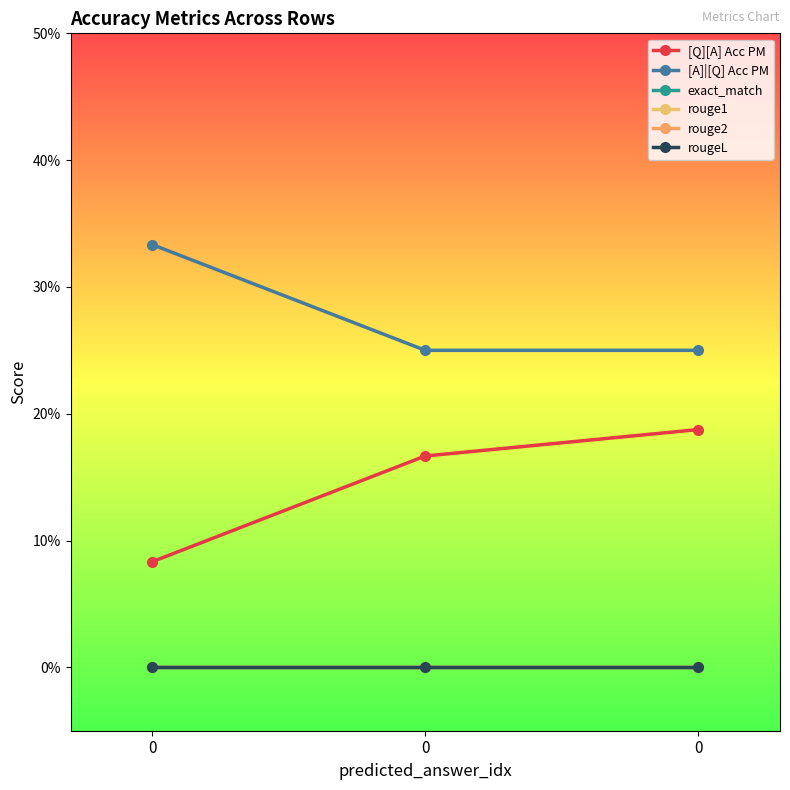

What is the value of the [A]|[Q] Acc PM point at the 2nd from the left?

0.3